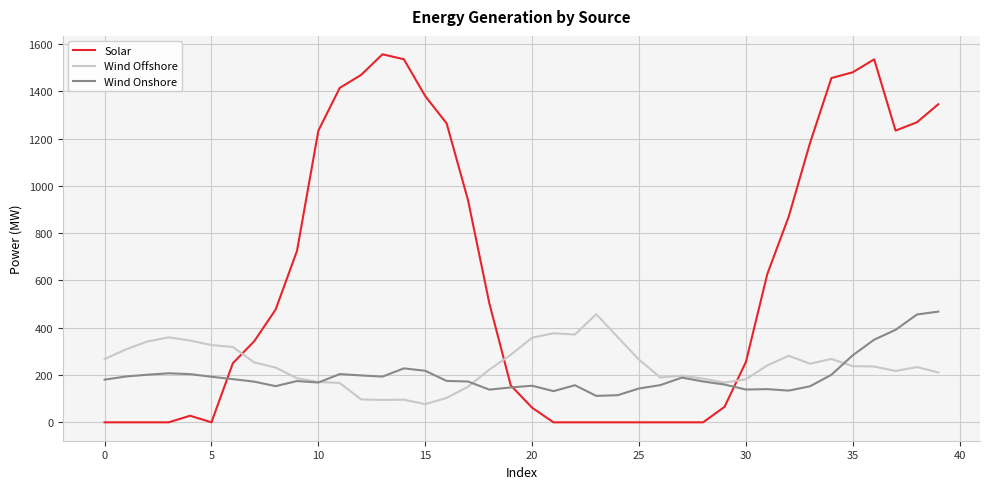

What are all the series names shown in the legend?

Solar, Wind Offshore, Wind Onshore